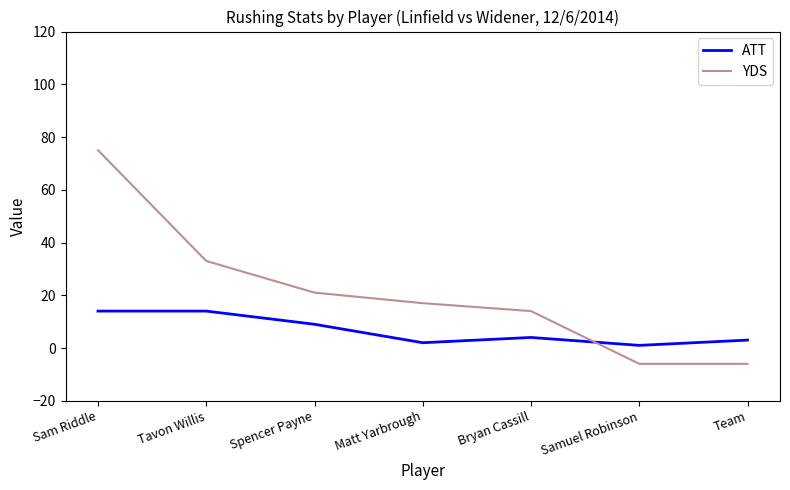

What position from the right is Sam Riddle?

7